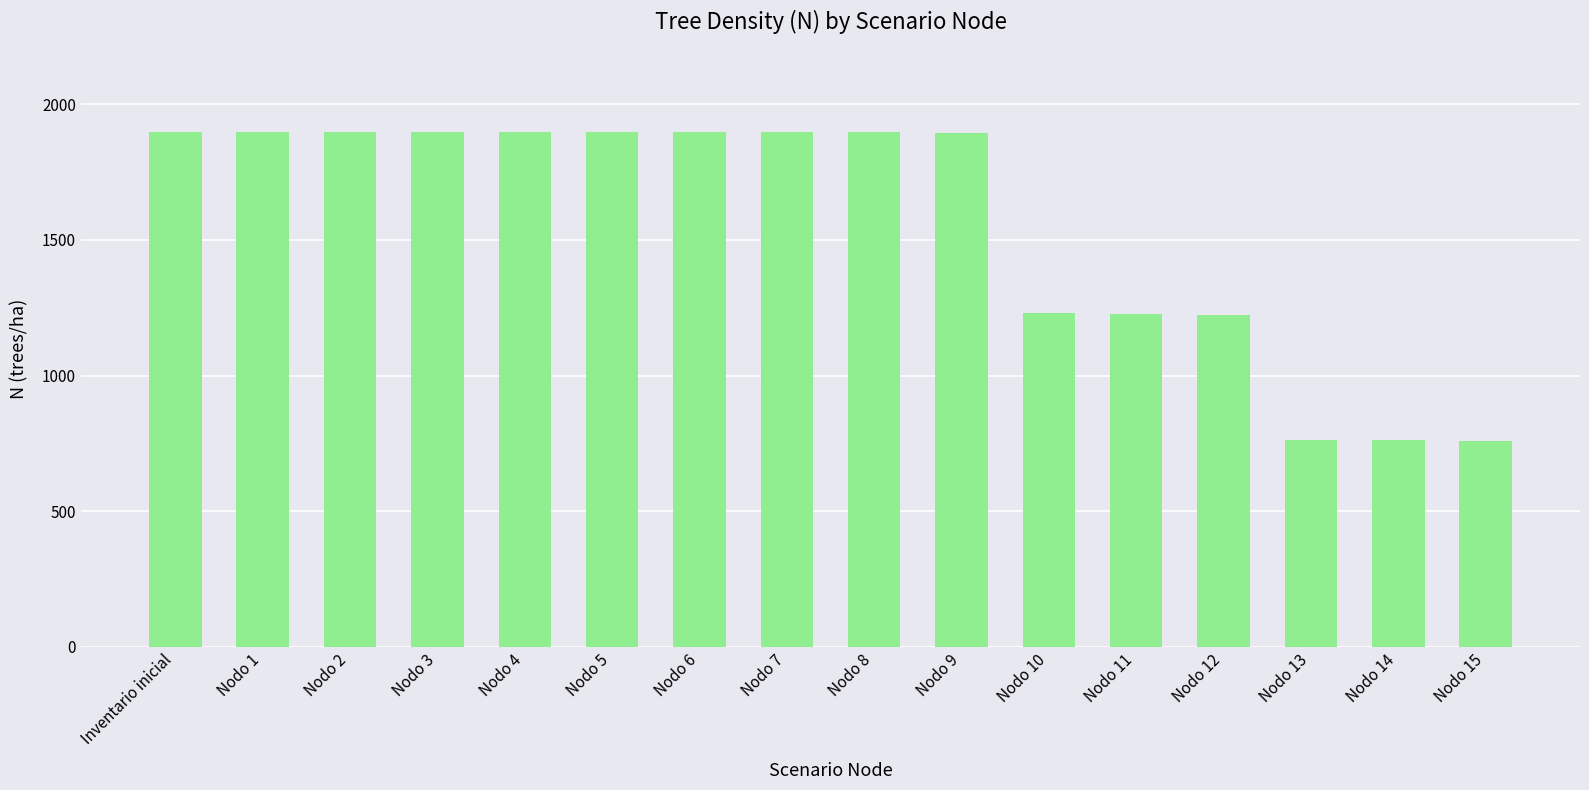

What is the minimum value shown in the chart?

758.4